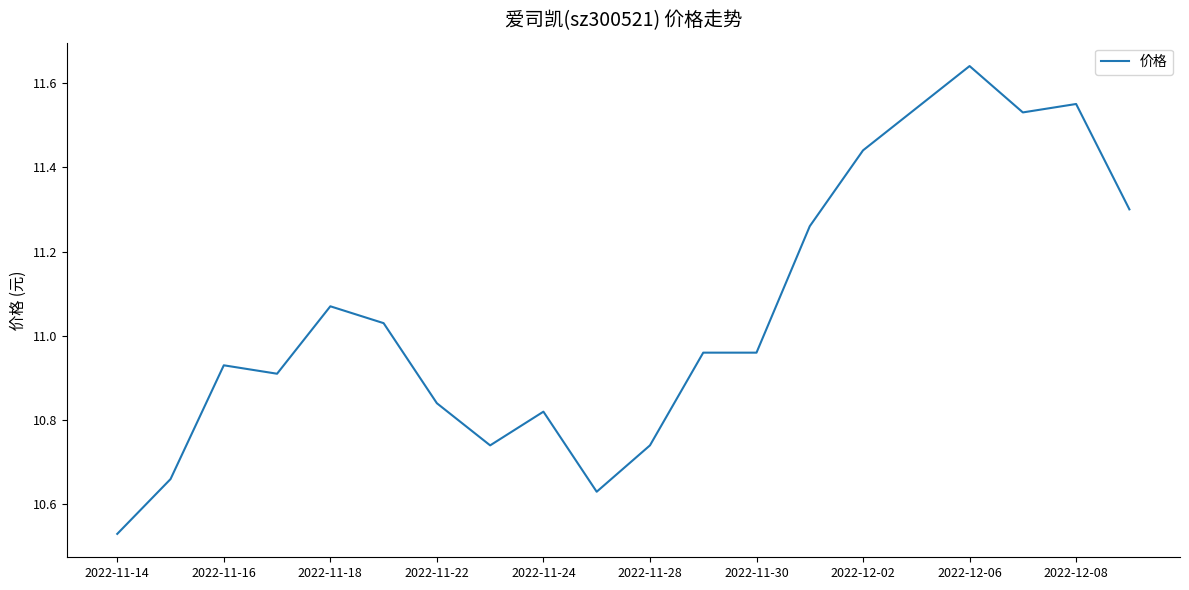

What is the difference between the maximum and minimum values?

1.1